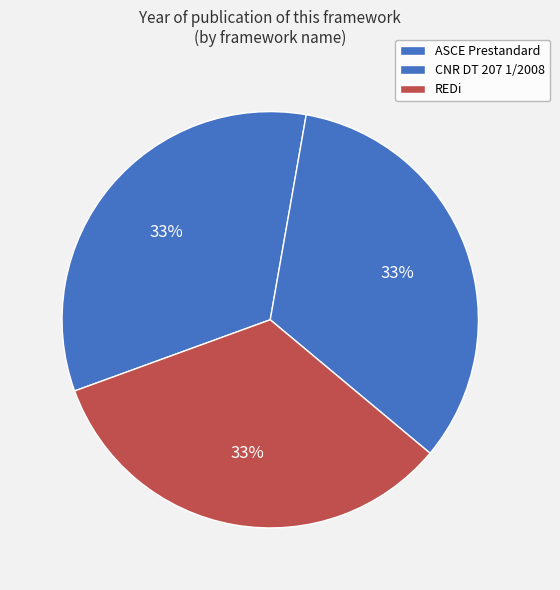

Which category has the smallest portion of the pie?

CNR DT 207 1/2008